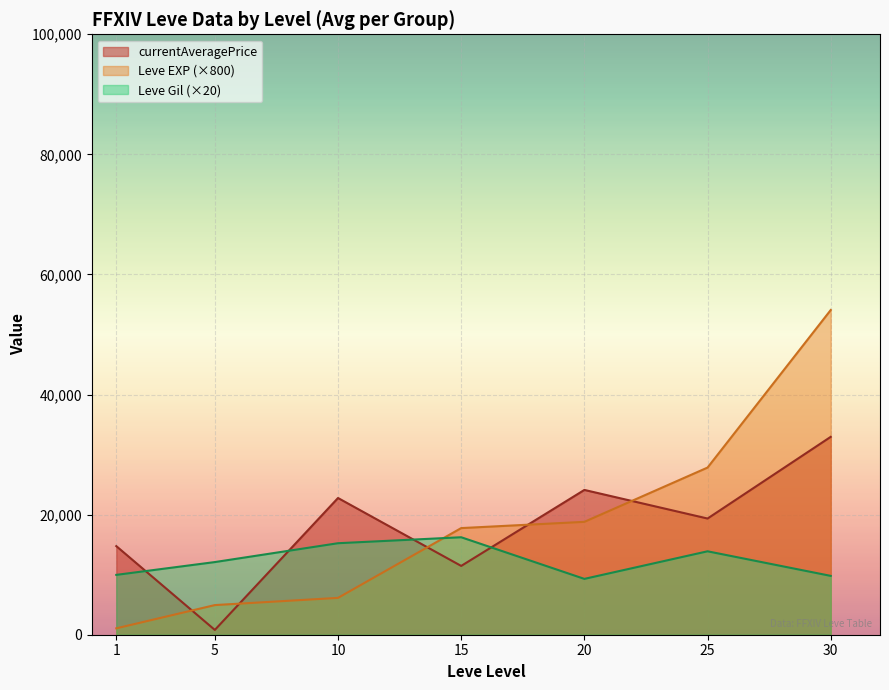

The currentAveragePrice series shows 10819.3 at 25. True or false?

False